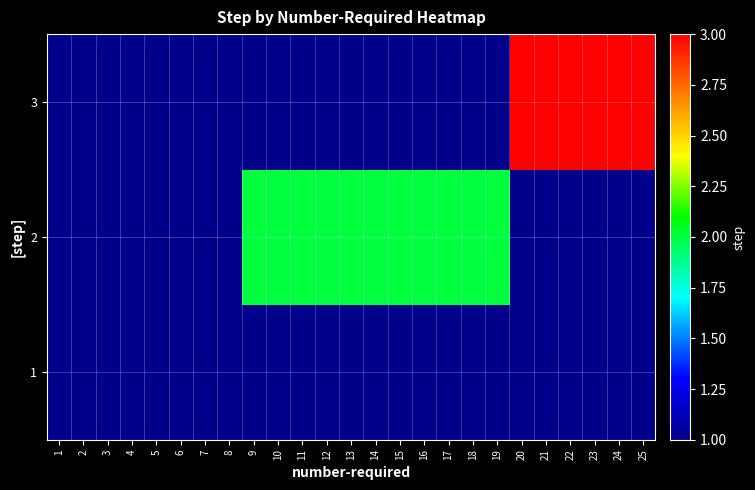

Count the number of categories in the chart.

25